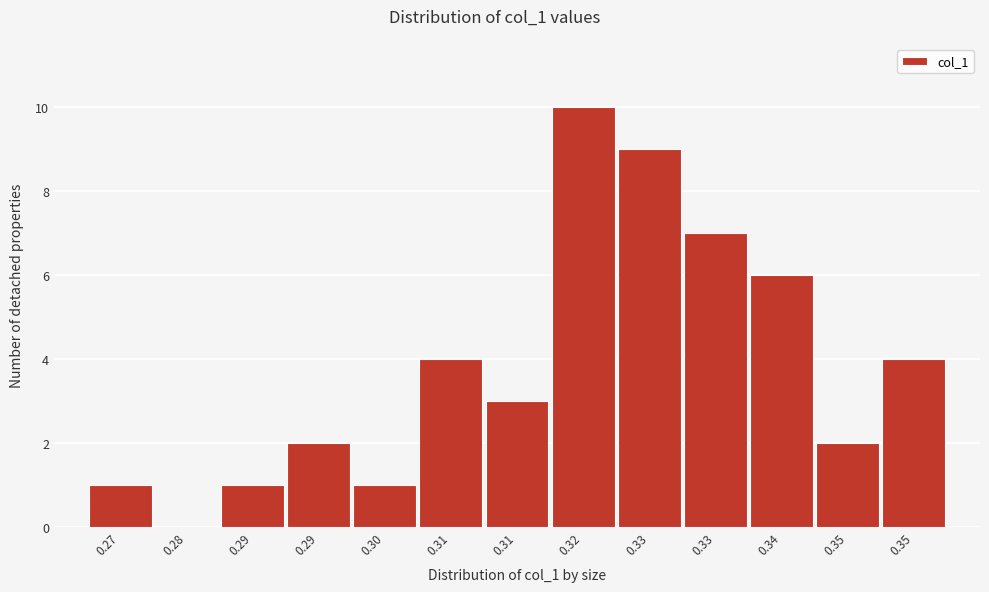

How many series are shown in this chart?

1